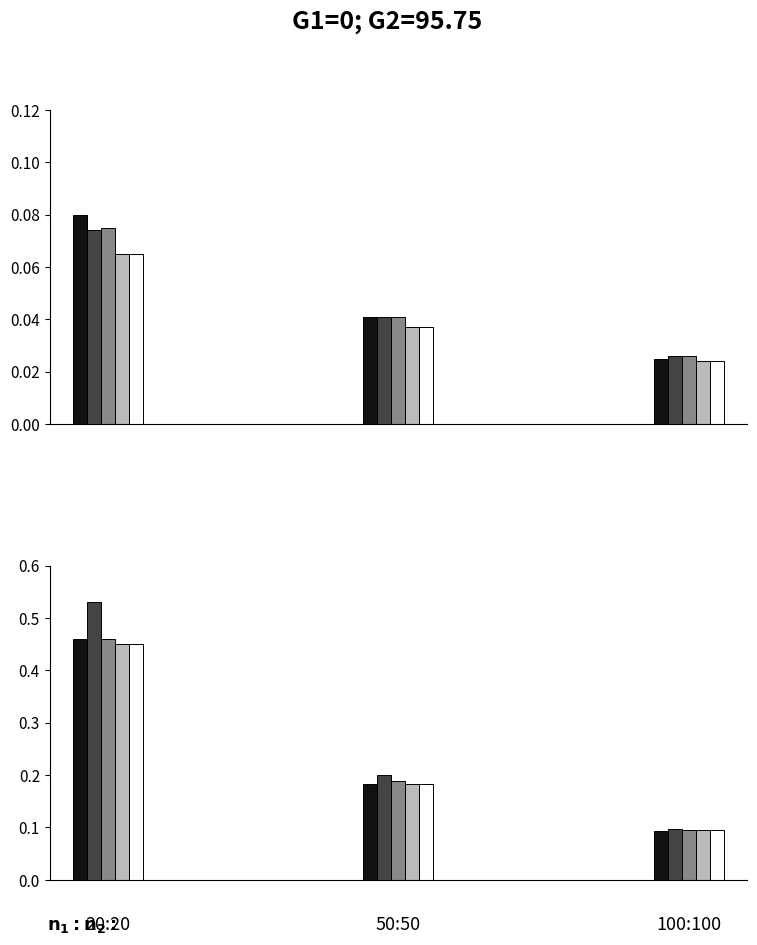

Is the value of Method 3 at 0 greater than the value of Method 4 at 0?

Yes